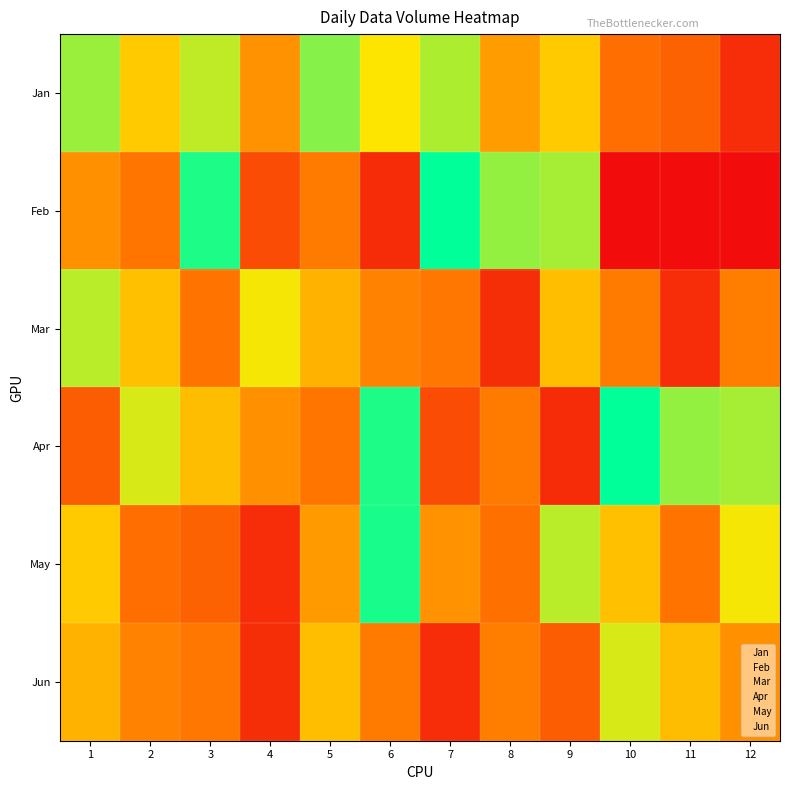

Between 9 and 8, which is larger?

9